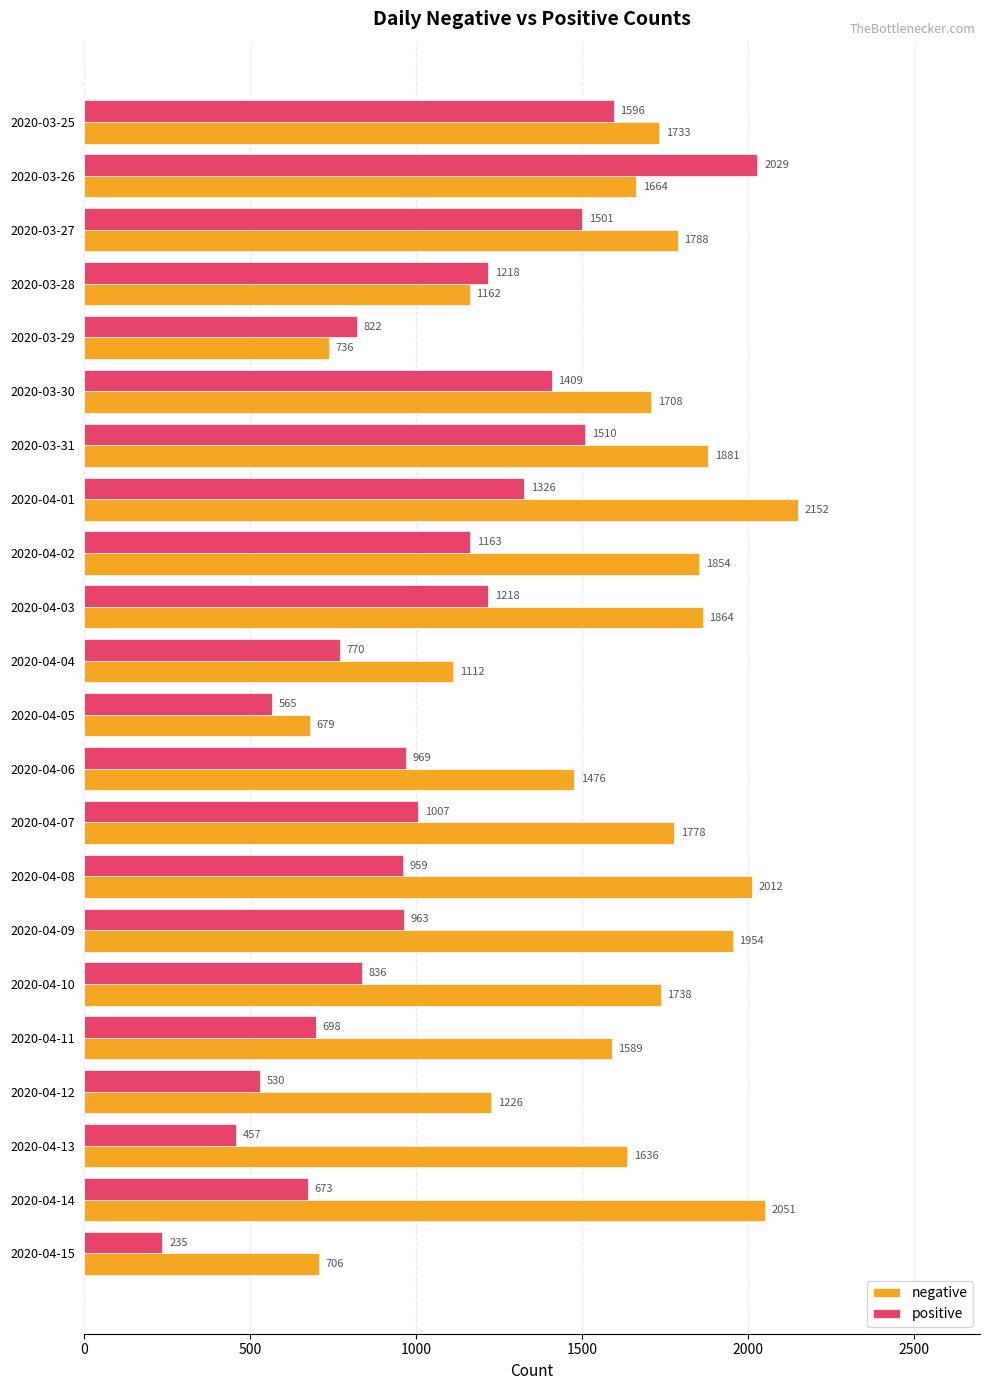

Rank the categories by negative value from highest to lowest.

2020-04-01, 2020-04-14, 2020-04-08, 2020-04-09, 2020-03-31, 2020-04-03, 2020-04-02, 2020-03-27, 2020-04-07, 2020-04-10, 2020-03-25, 2020-03-30, 2020-03-26, 2020-04-13, 2020-04-11, 2020-04-06, 2020-04-12, 2020-03-28, 2020-04-04, 2020-03-29, 2020-04-15, 2020-04-05